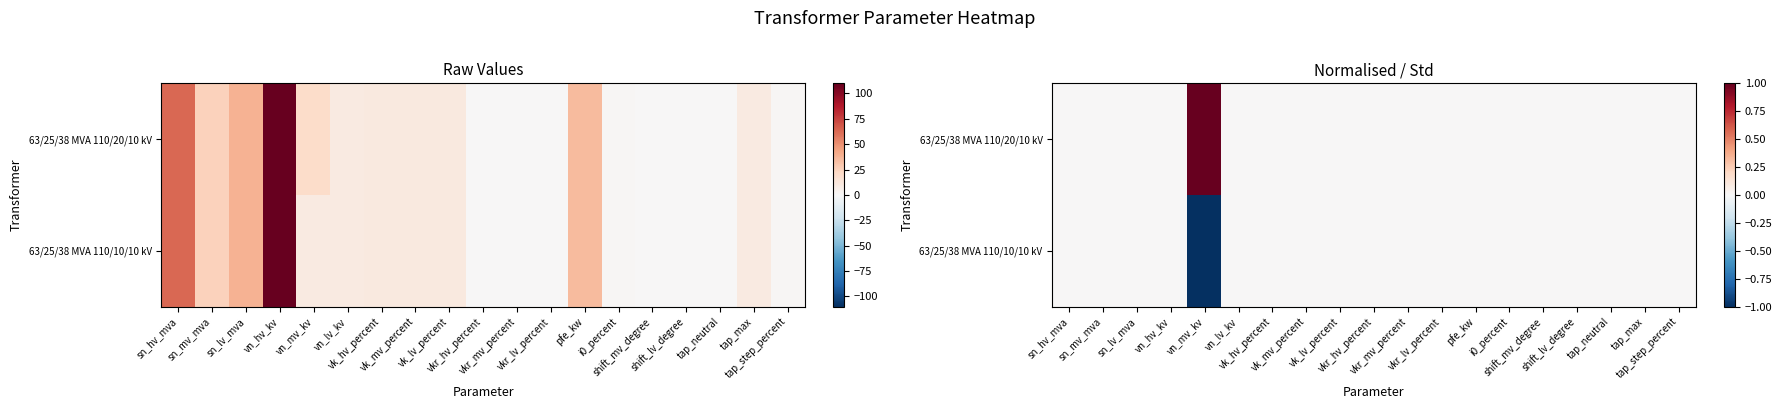

Rank the series by their maximum value, from highest to lowest.

63/25/38 MVA 110/20/10 kV, 63/25/38 MVA 110/10/10 kV